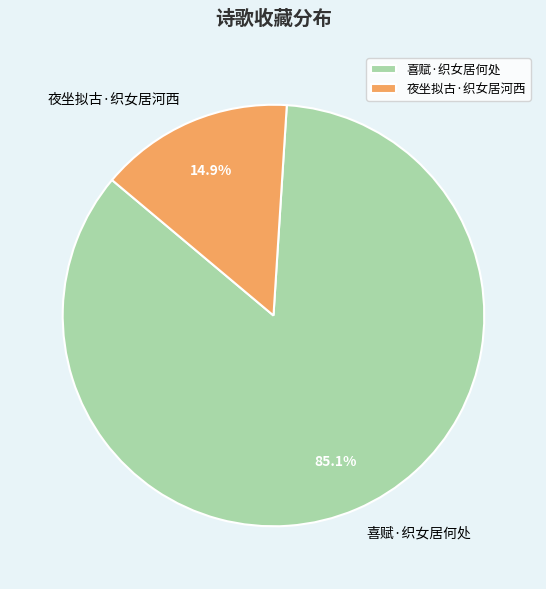

True or false: 夜坐拟古·织女居河西 accounts for 15% of the total.

True